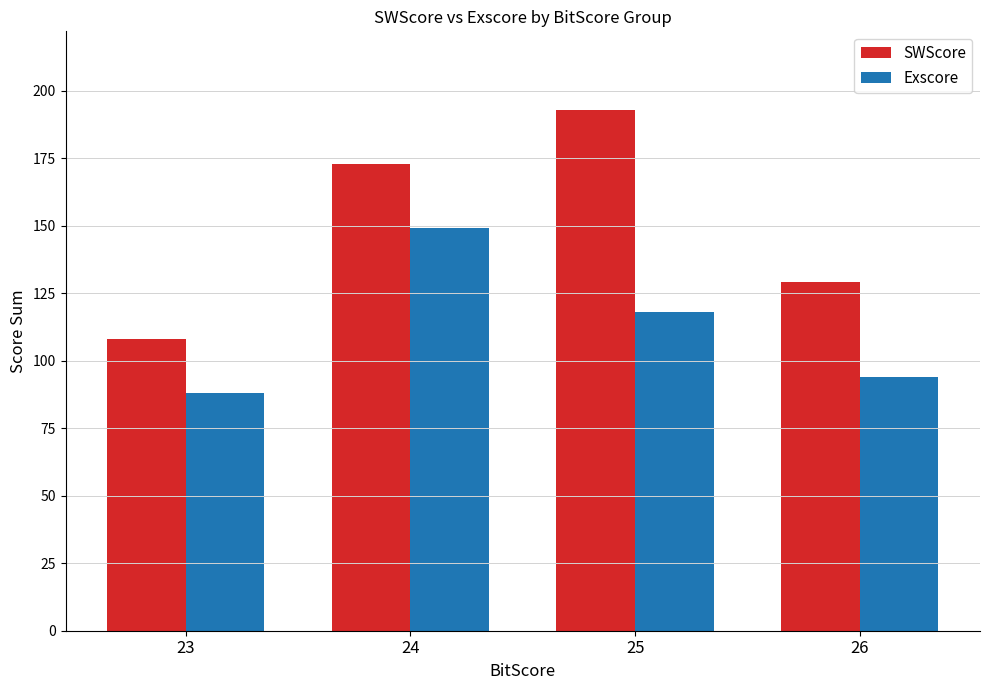

What are all the series names shown in the legend?

SWScore, Exscore